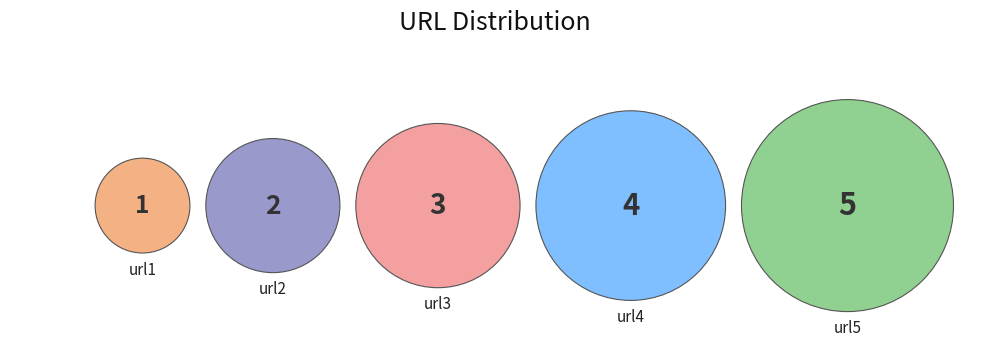

How many segments does this pie chart have?

5